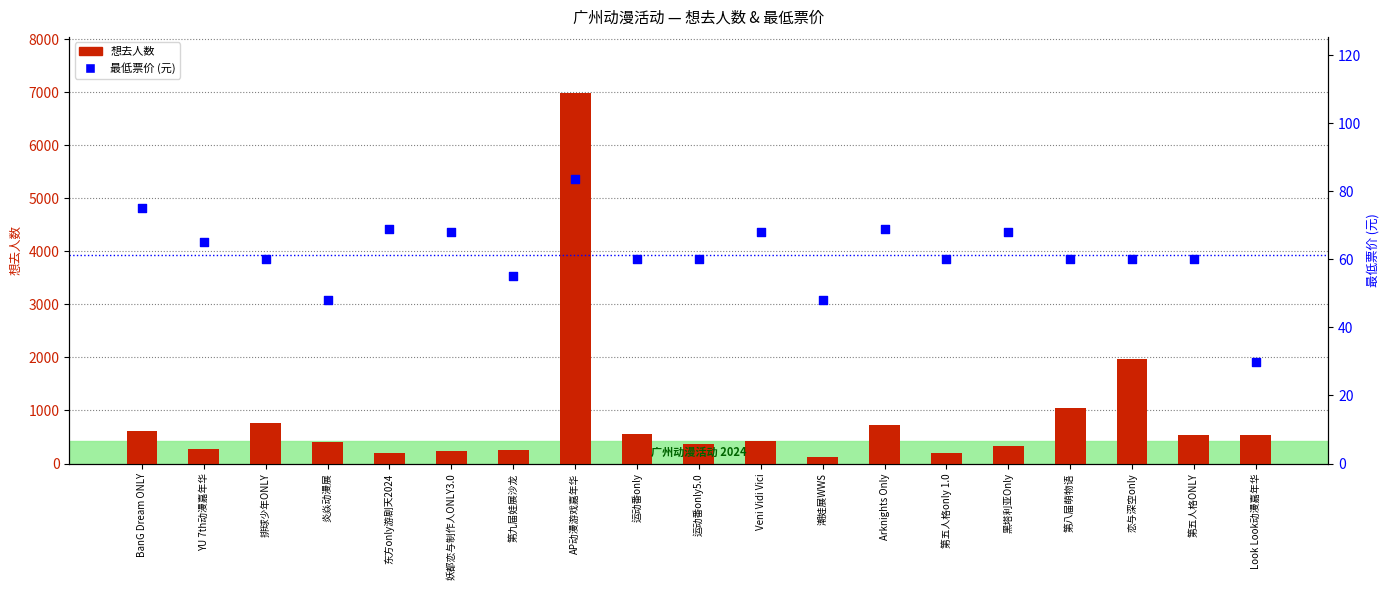

What are all the series names shown in the legend?

想去人数, 最低票价